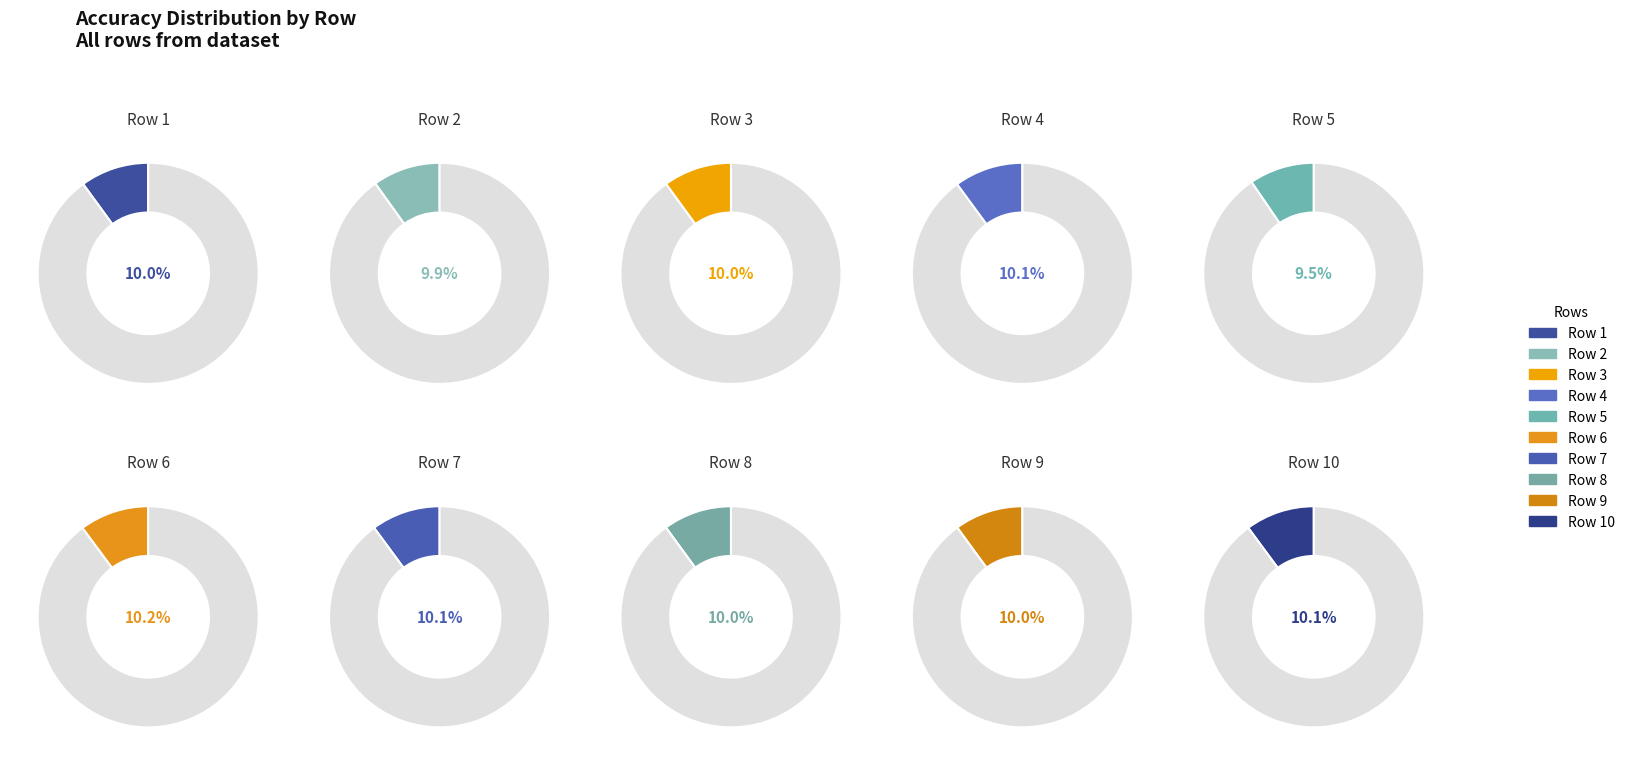

The 7 slice represents 10% of the pie. True or false?

True